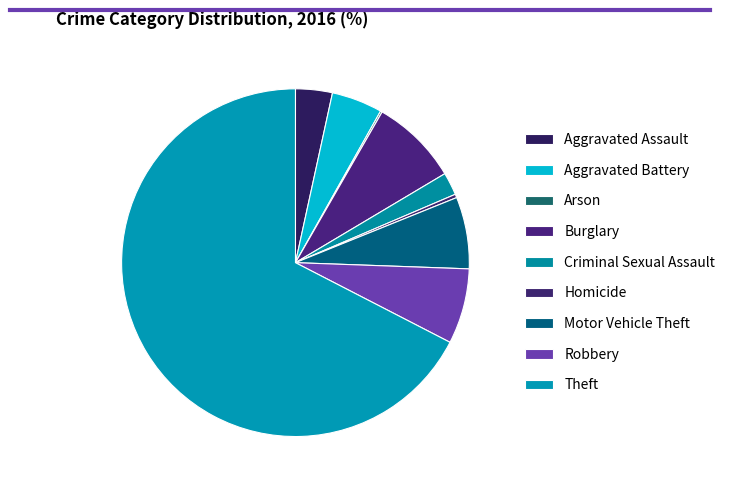

To the nearest percent, what is the difference between the Aggravated Battery and Robbery slice percentages?

2%